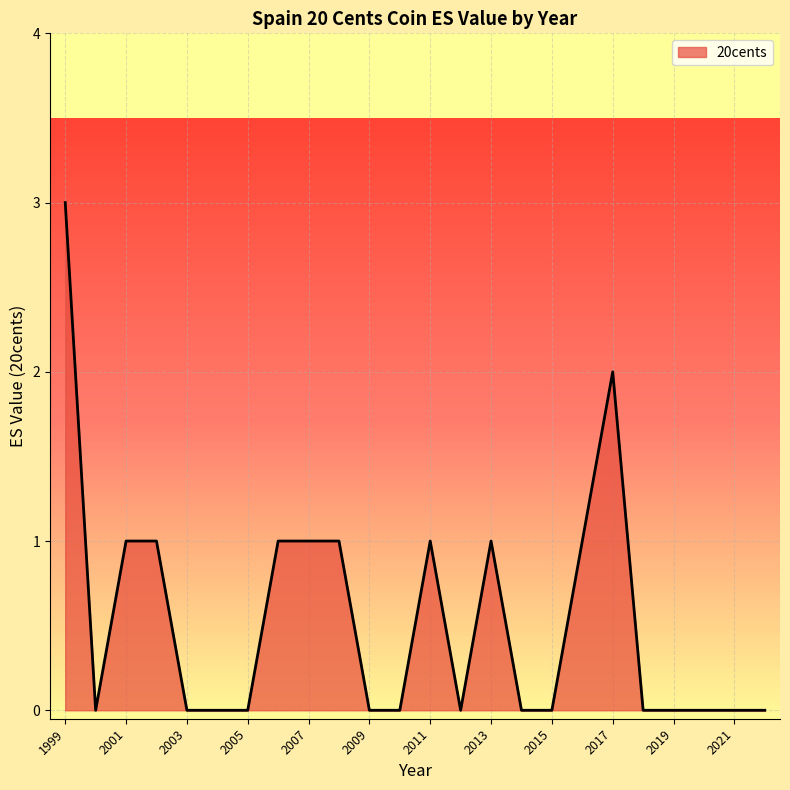

What is the difference between the maximum and minimum values?

3